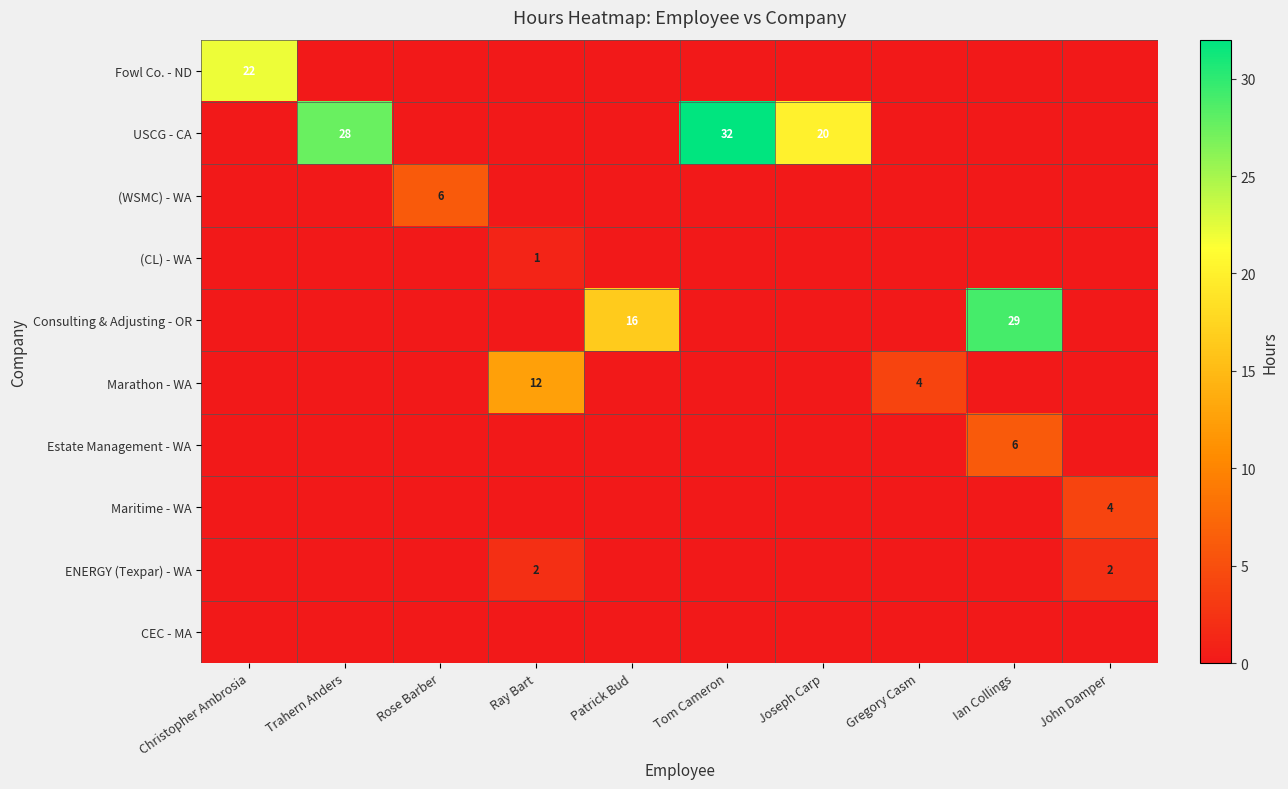

The value of Fowl Co. - ND at Christopher Ambrosia is 22. True or false?

True